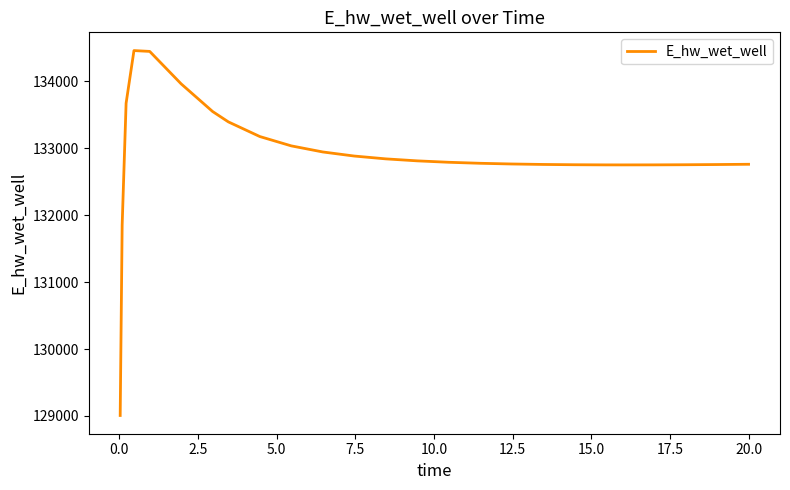

What is the greatest value displayed?

134458.7